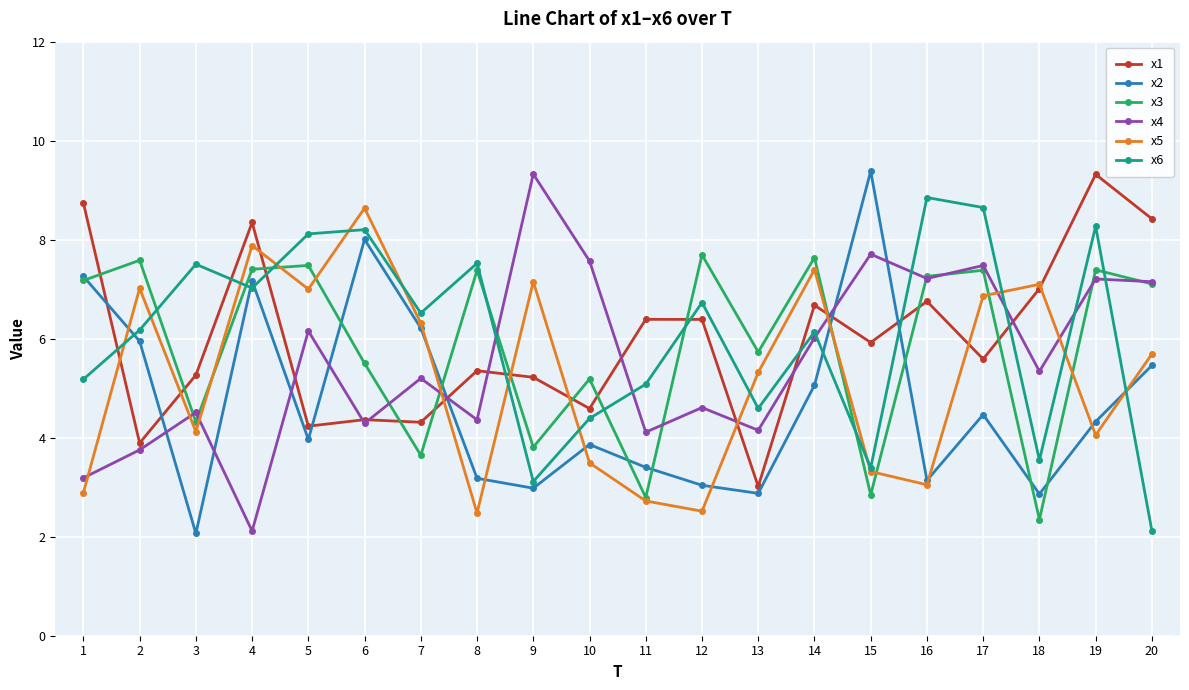

Where is the first local maximum for x5?

2